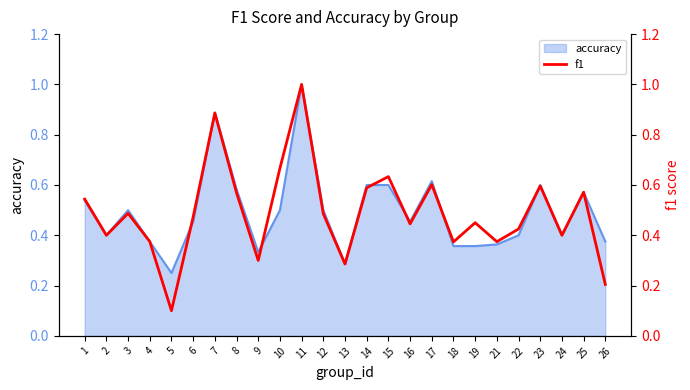

True or false: the data shows 0.3 at 6.

False